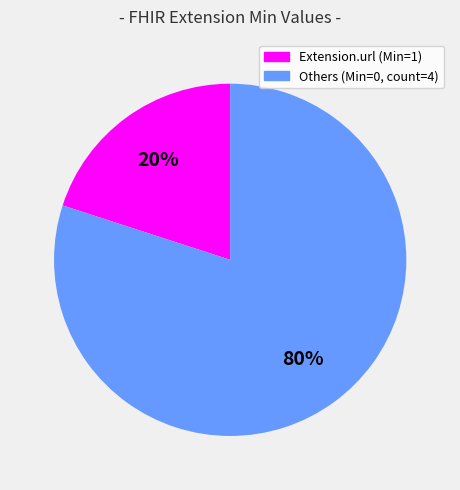

To the nearest percent, what is the difference between the largest and smallest slice percentages?

60%